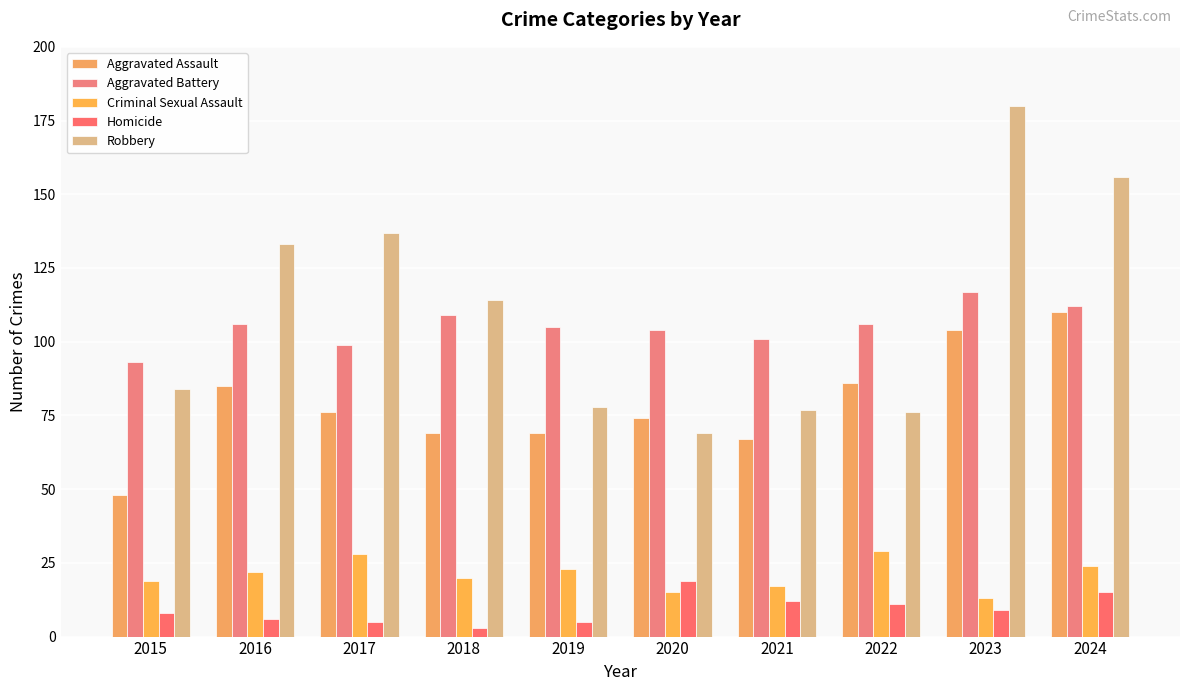

Is the value of Aggravated Battery at 2023 greater than the value of Aggravated Assault at 2021?

Yes